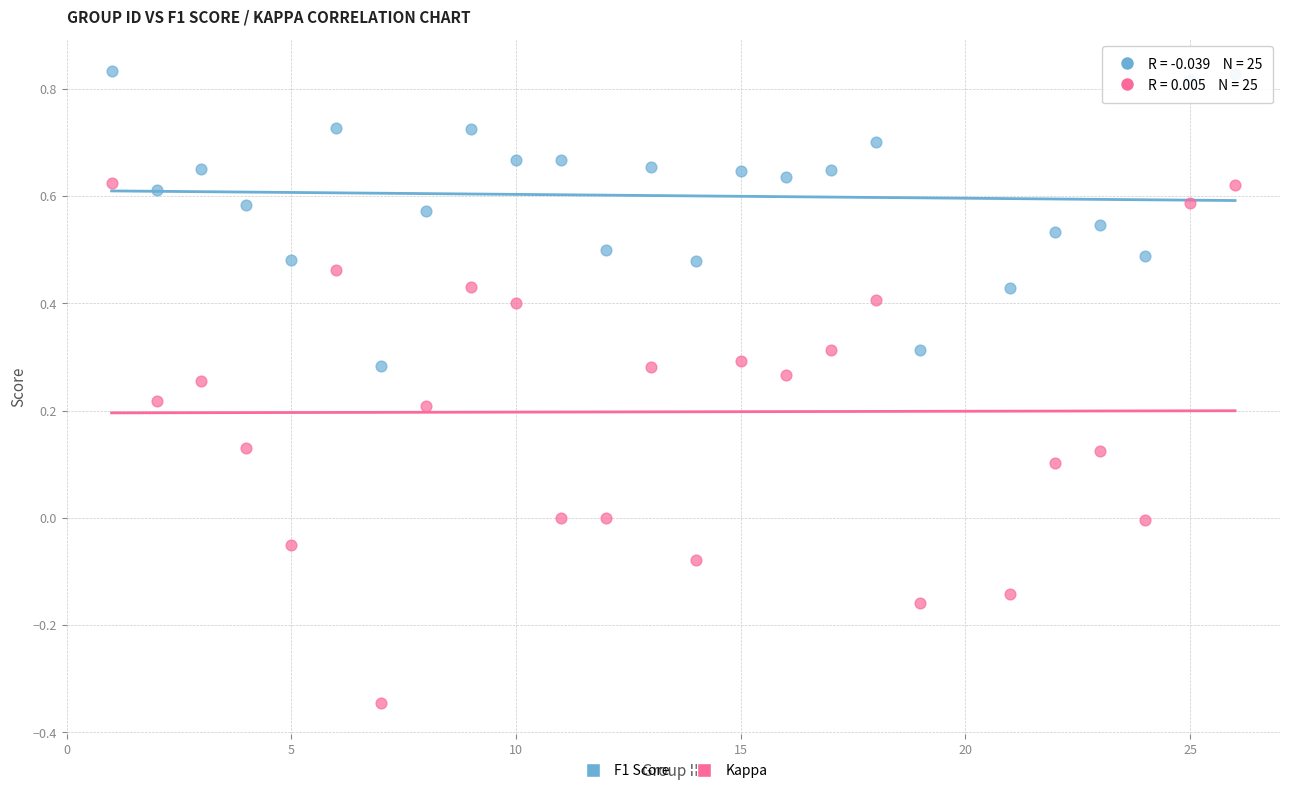

Which series has the largest Y range (max minus min)?

Kappa